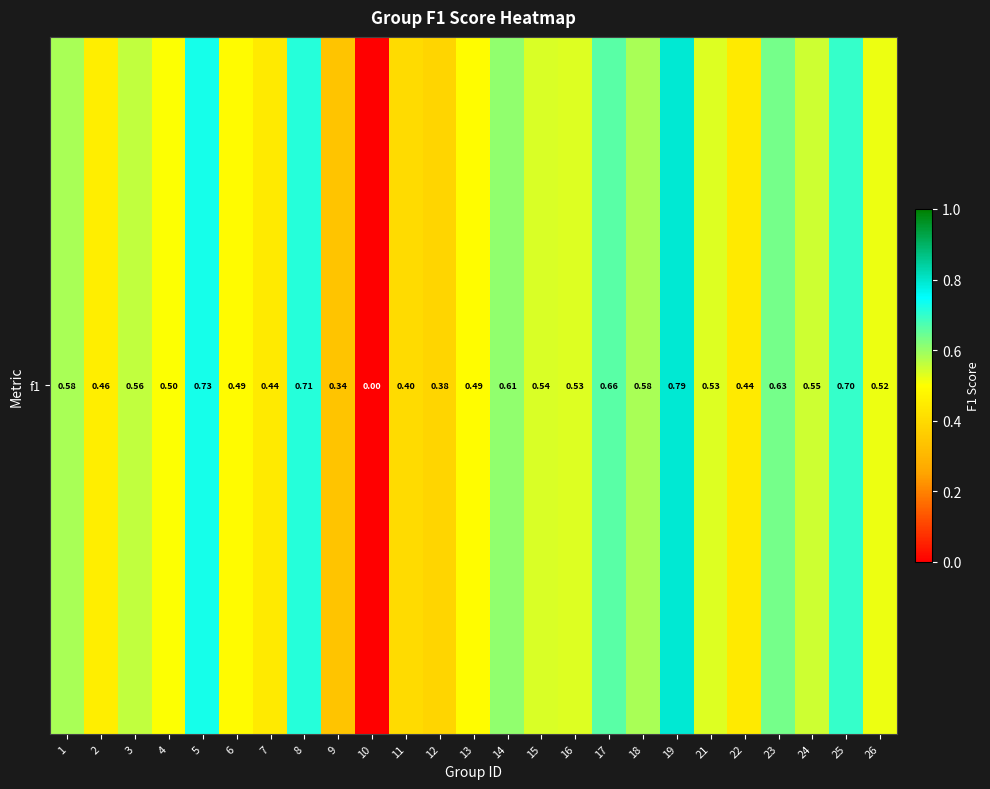

At which category does the chart reach its peak across all series?

19